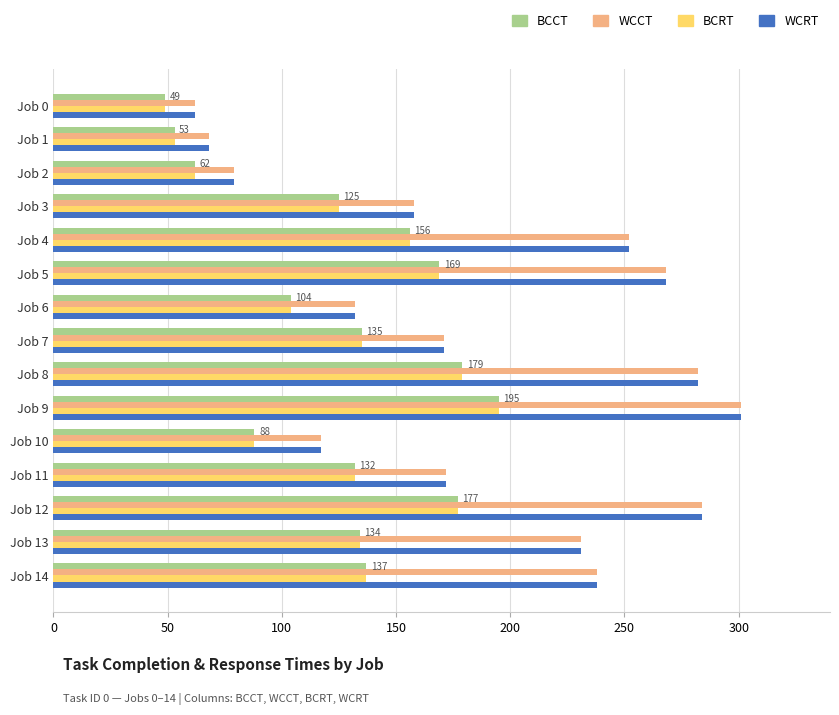

What are all the series names shown in the legend?

BCCT, WCCT, BCRT, WCRT